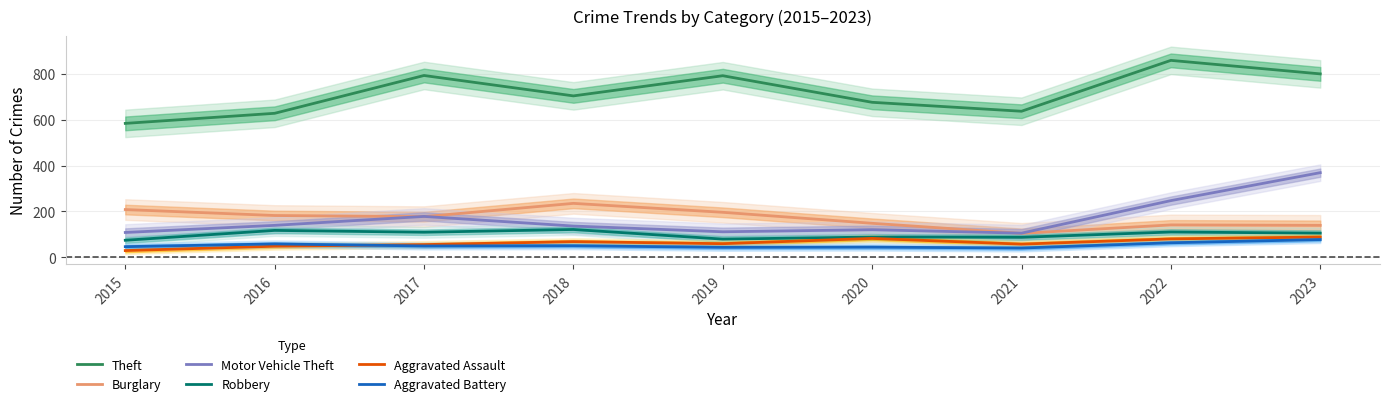

True or false: Burglary and Theft cross at least once.

False